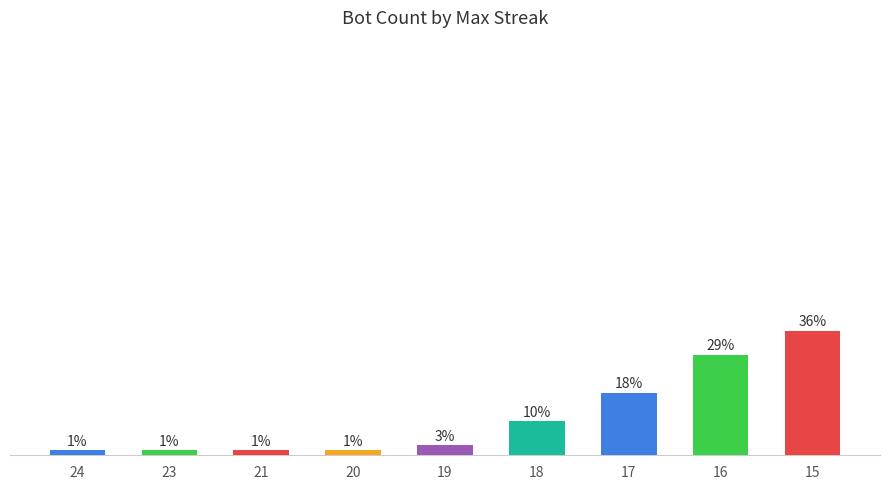

Approximately how many times larger is the value at 20 compared to 21?

1.0